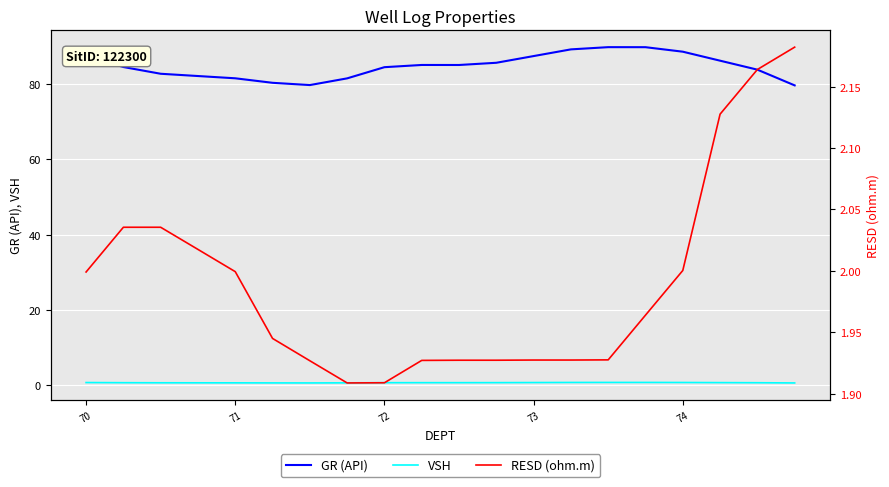

What is the maximum value for GR (API)?

89.8